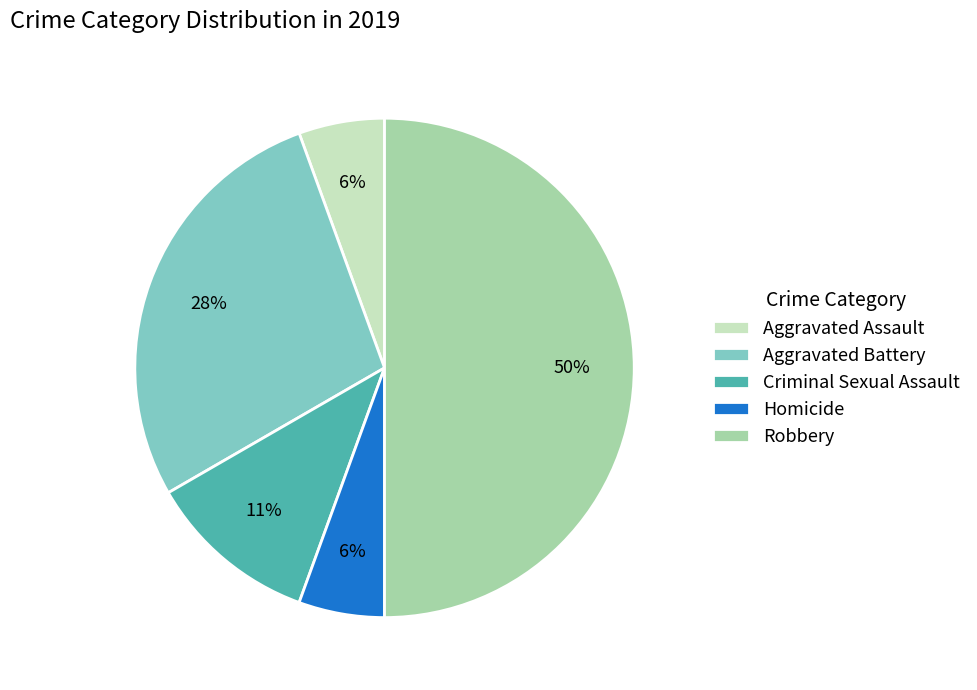

How many segments does this pie chart have?

5